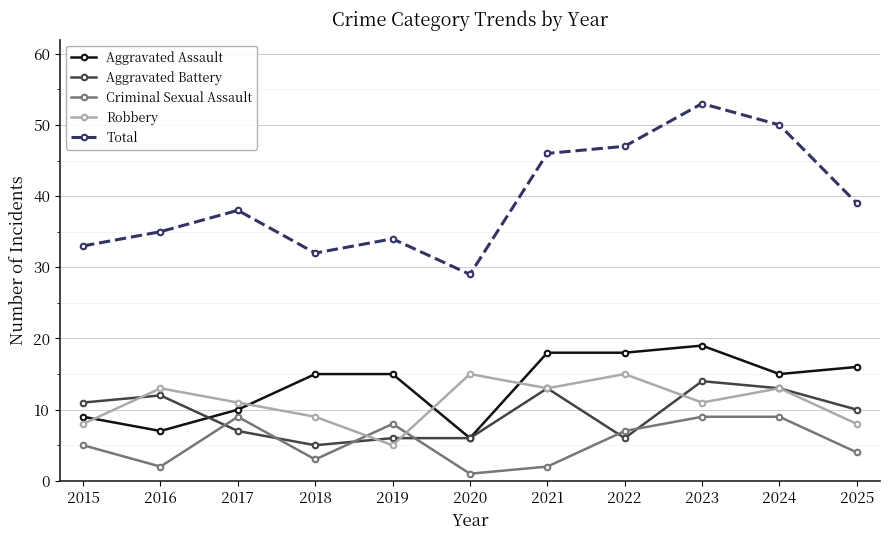

Which series has the largest total across all categories?

Total